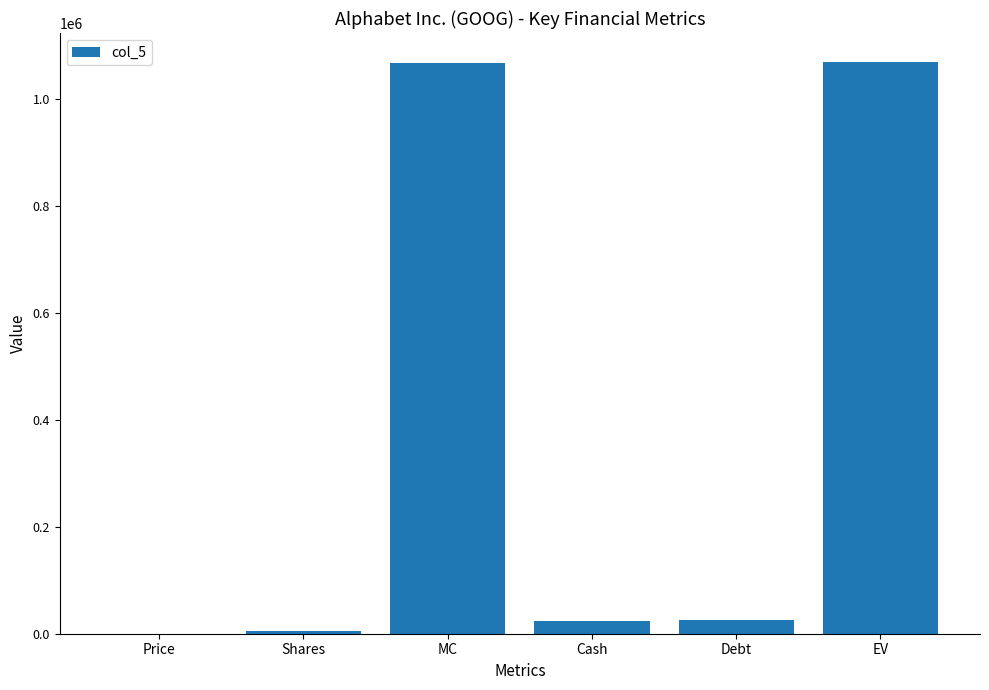

What is the sum of all values?

2192048.6